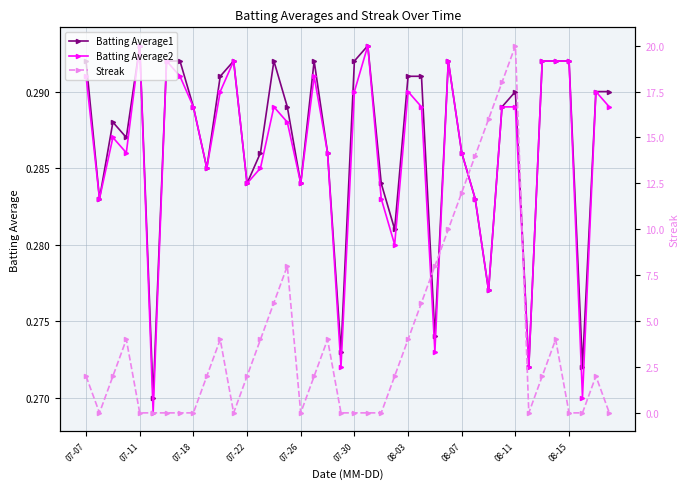

True or false: Batting Average1 has a value of 0.3 at 35.

True